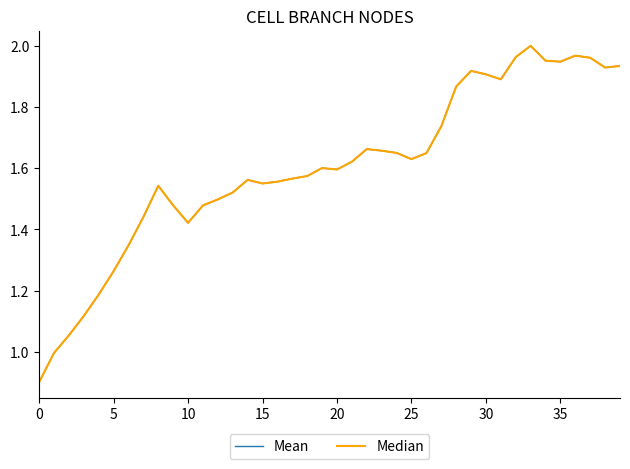

Which series has the widest spread of values?

Mean